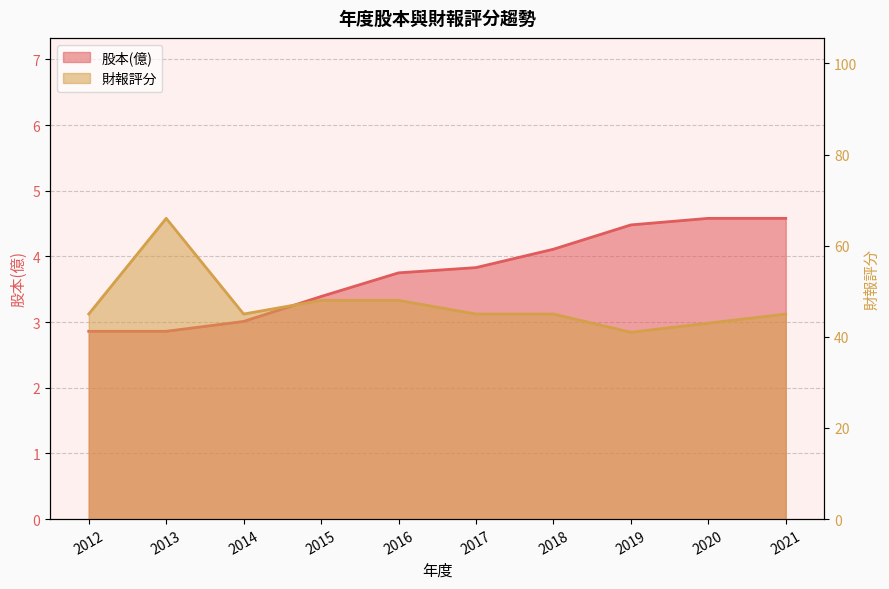

At which label is 股本(億)_line closest to 3?

2014